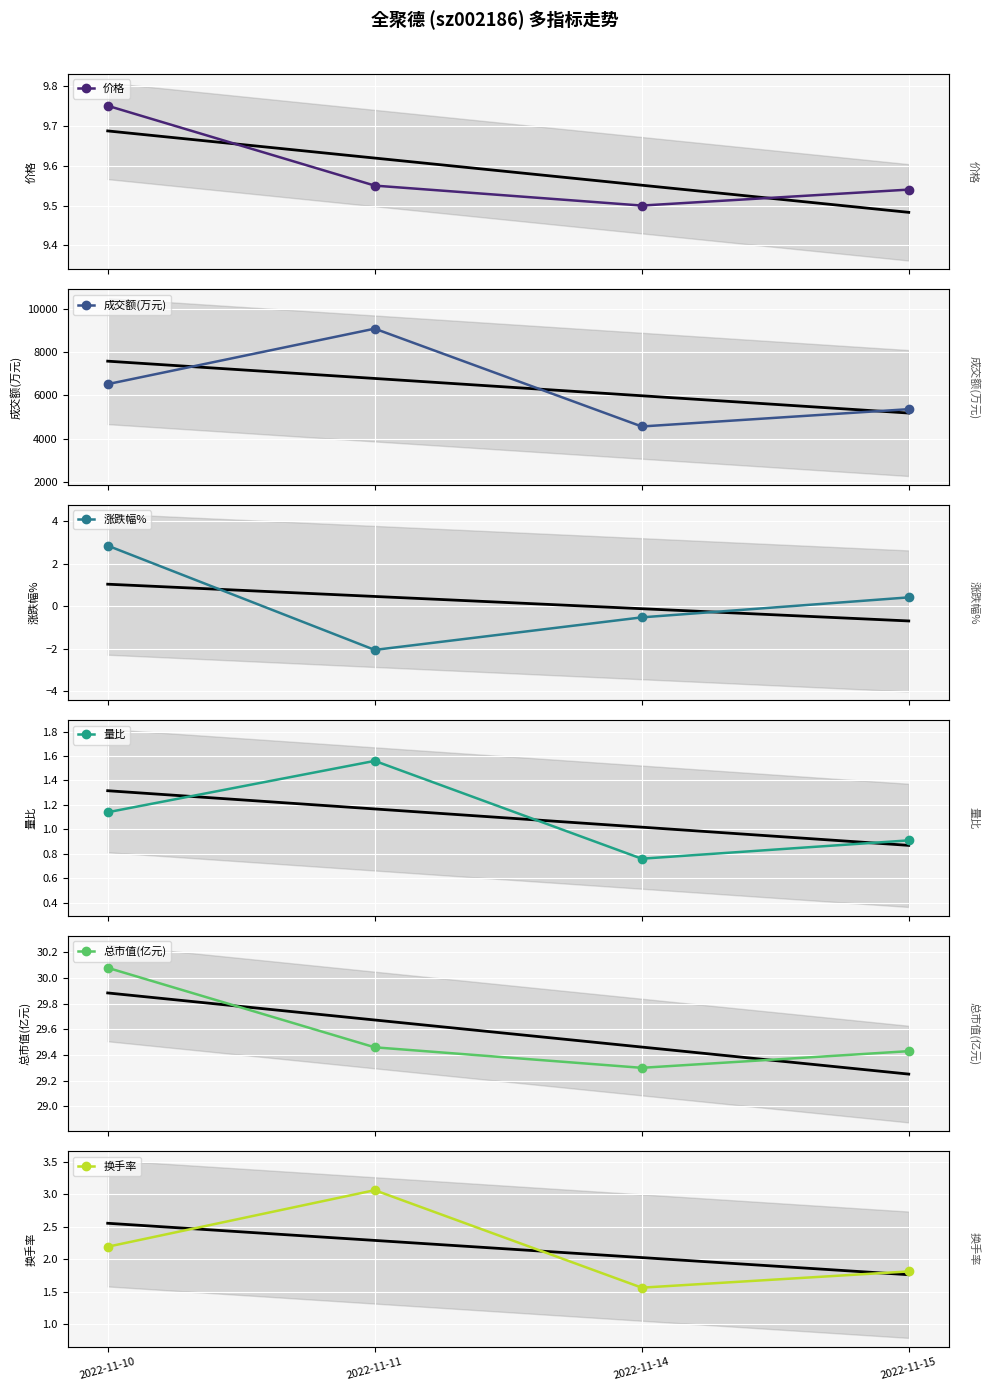

What are all the series names shown in the legend?

价格, 成交额(万元), 涨跌幅%, 量比, 总市值(亿元), 换手率